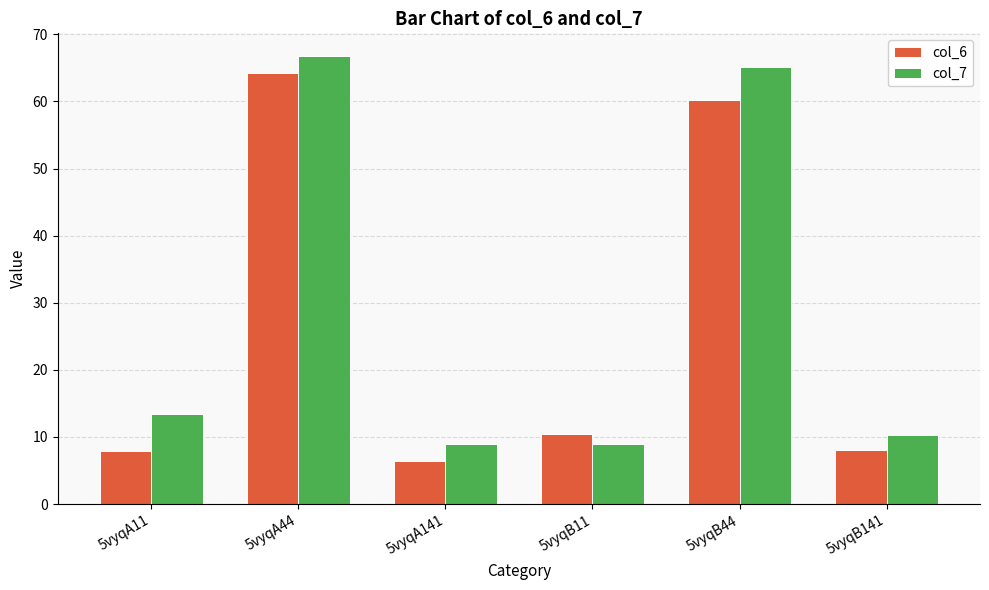

Which label corresponds to the smallest value in the chart?

5vyqA141